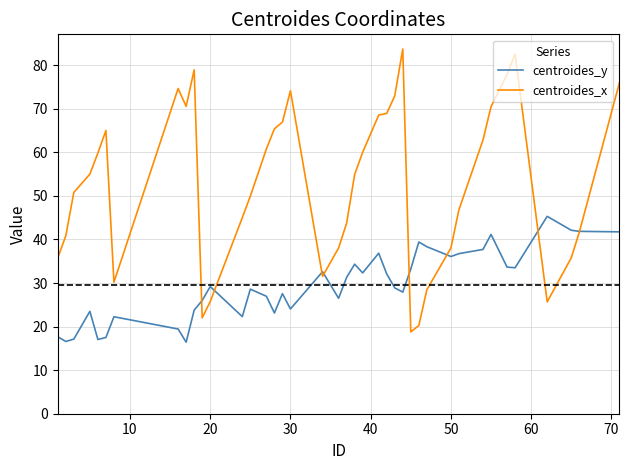

Which series has the largest range (max minus min)?

centroides_x